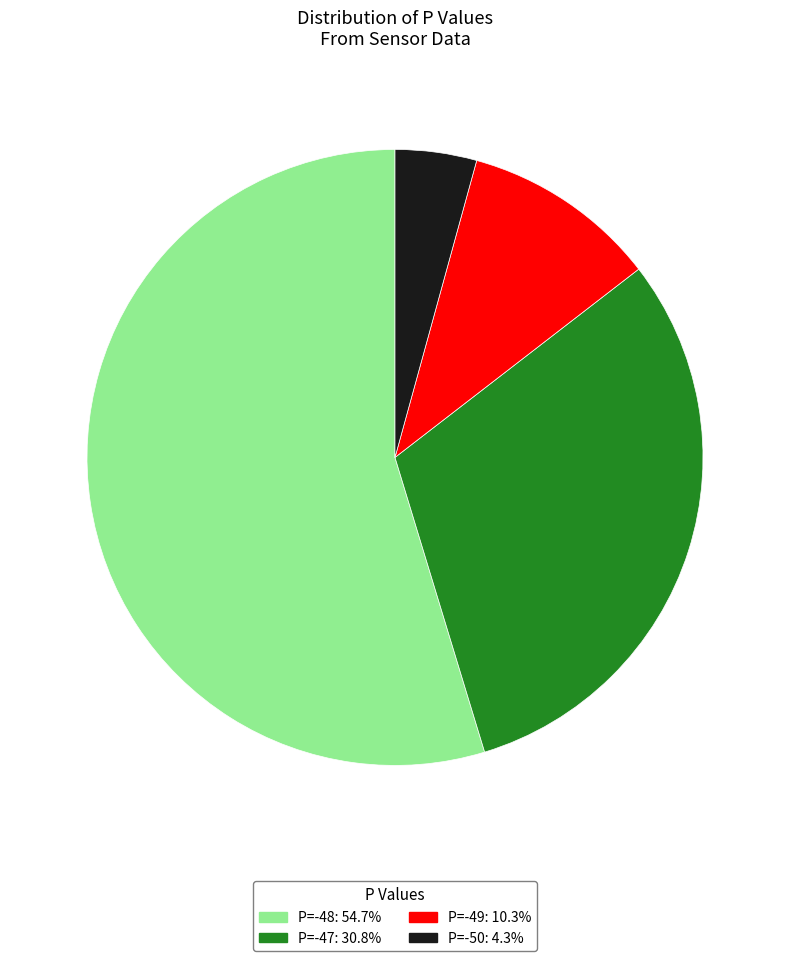

Is there a majority slice in this chart?

Yes